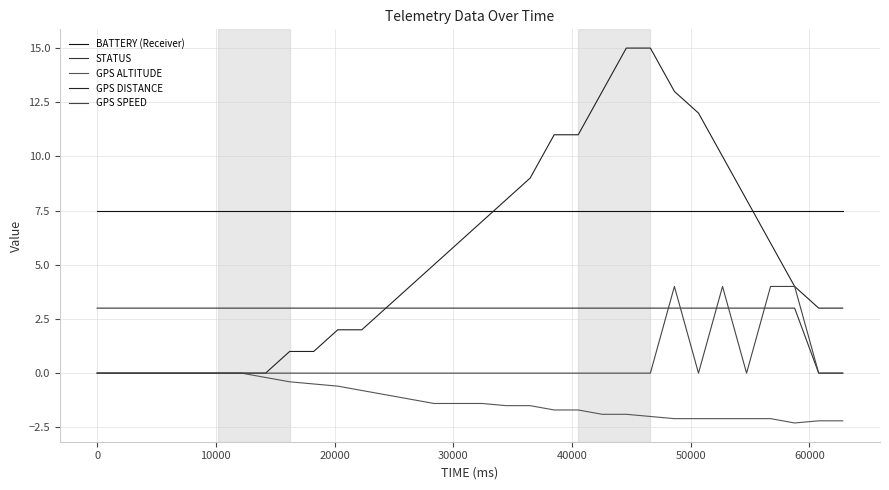

What are all the series names shown in the legend?

BATTERY (Receiver), STATUS, GPS ALTITUDE, GPS DISTANCE, GPS SPEED